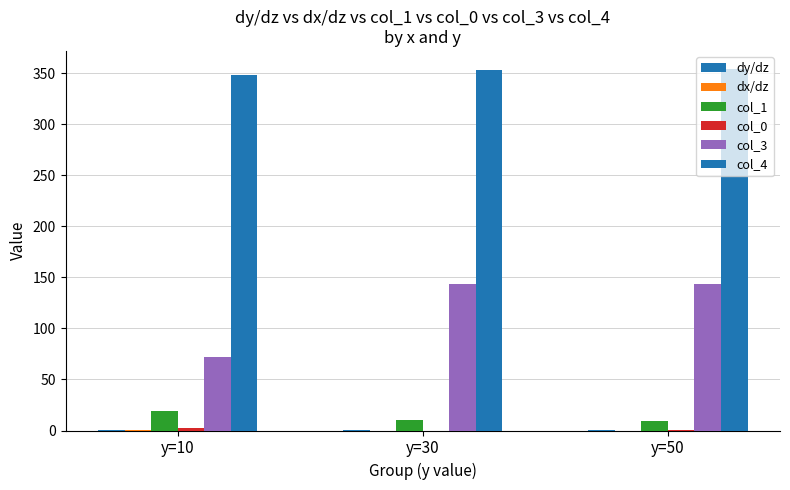

Which category has the lowest value in the col_1 series?

y=50